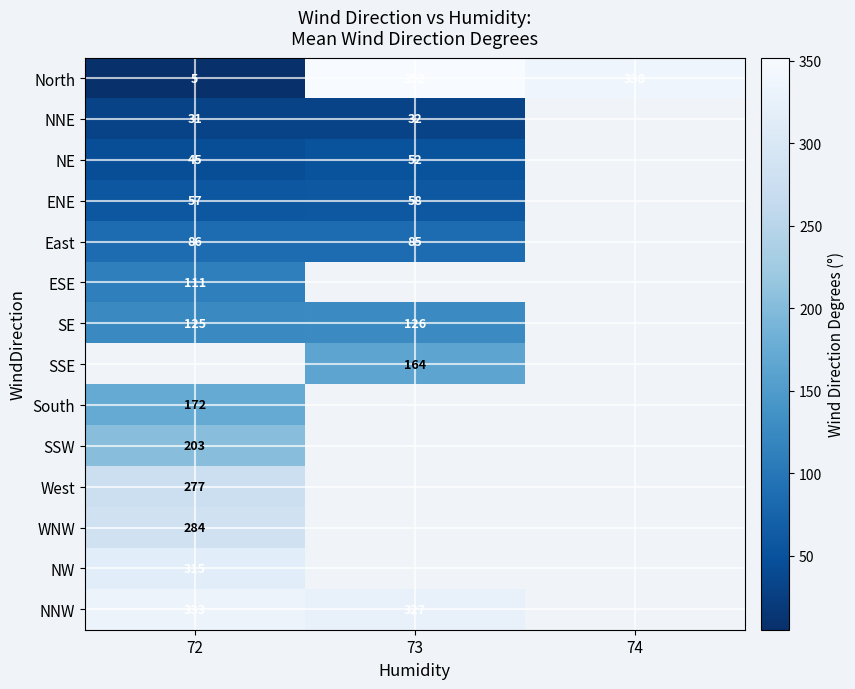

Is it true that ENE equals 21.3 at 73?

False